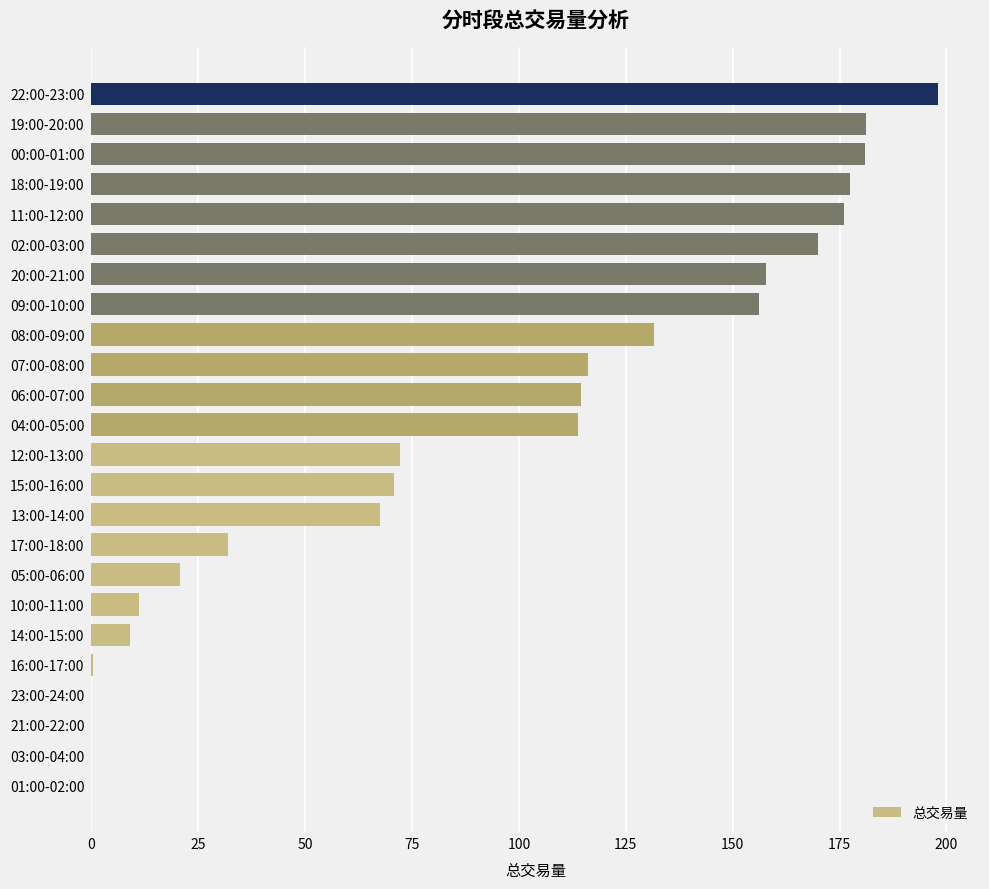

What is the ratio of the value at 04:00-05:00 to the value at 06:00-07:00?

1.0